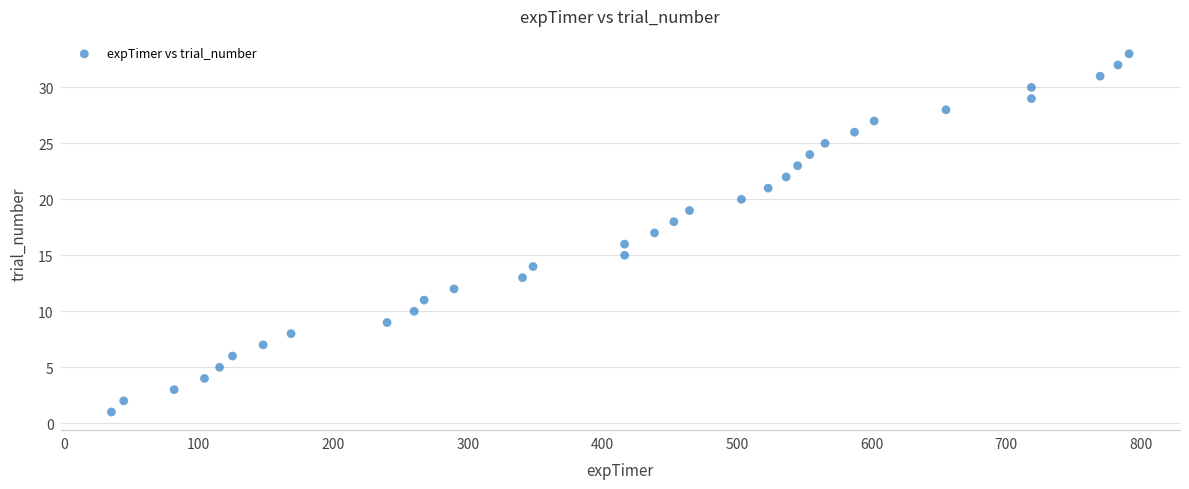

What is the range of Y values (max minus min)?

32